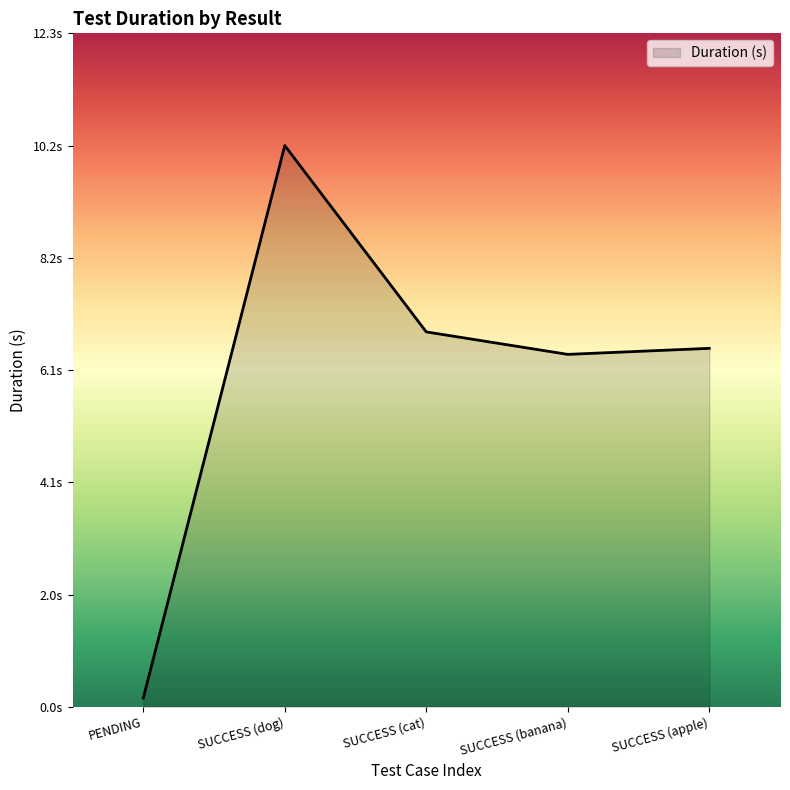

How many interior local peaks (higher than both neighbors) does the data have?

1